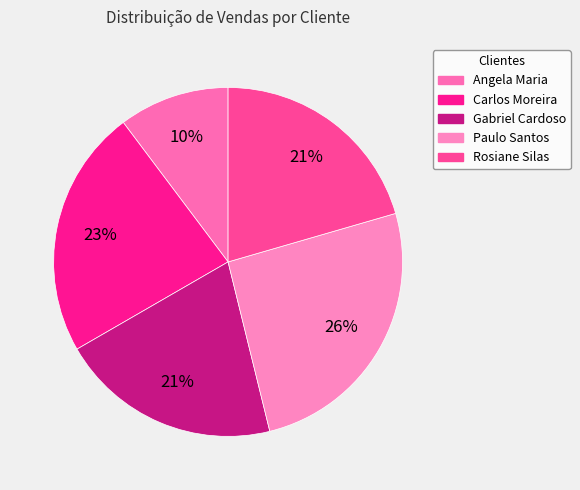

The Carlos Moreira slice represents 23% of the pie. True or false?

True